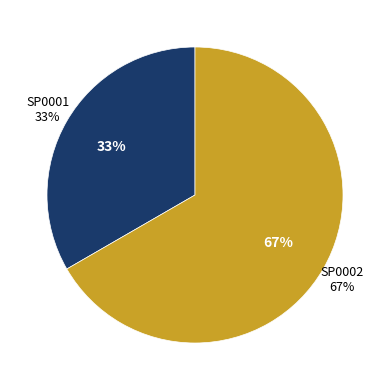

Which category has the biggest portion of the pie?

SP0002